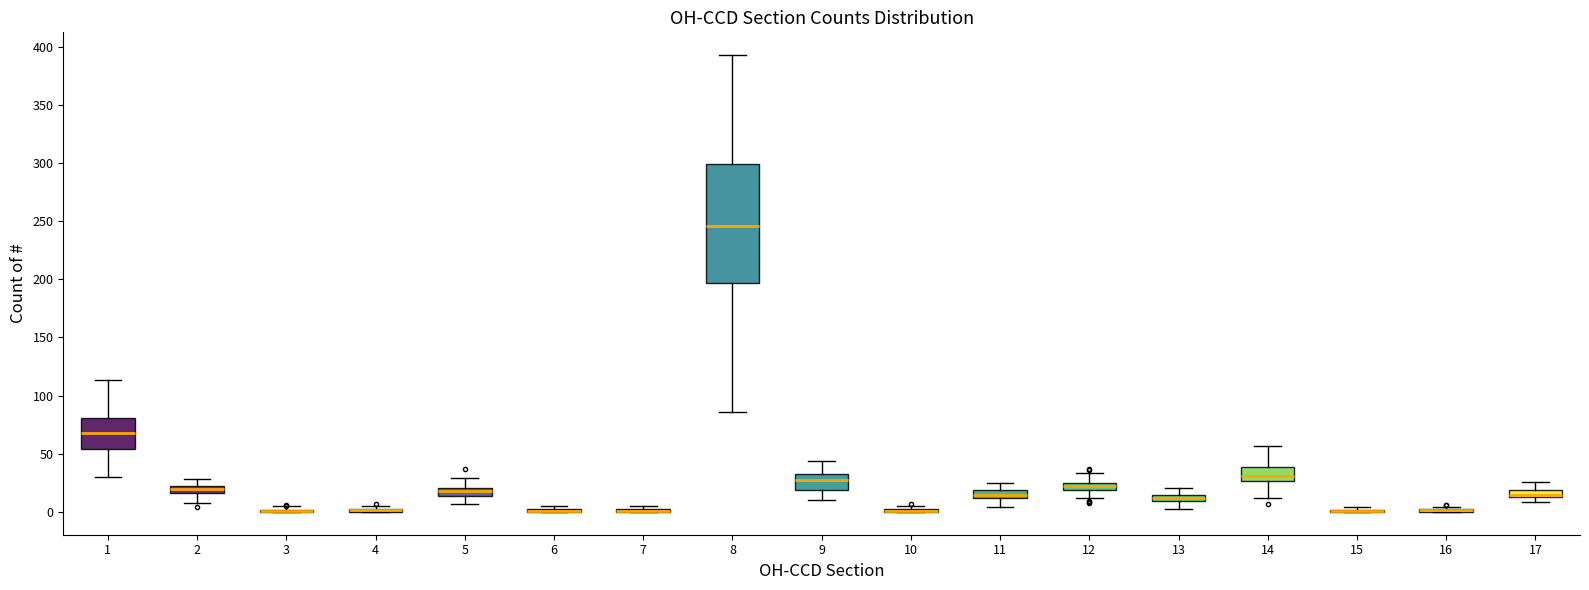

Comparing the boxes themselves (not the whiskers), which one is the tallest?

8